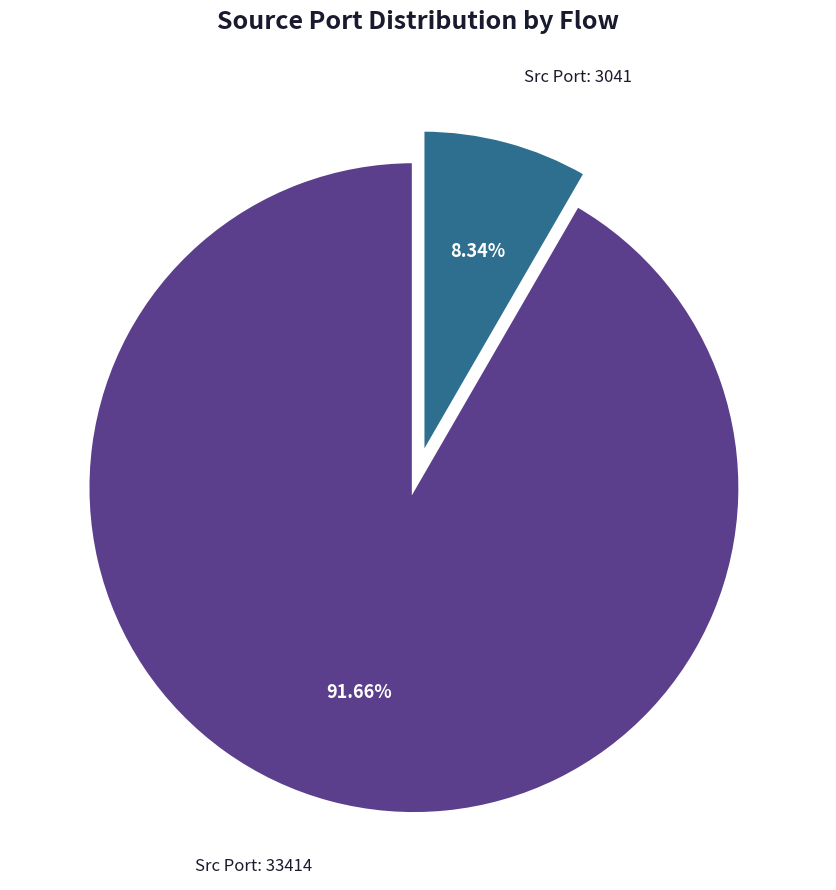

Is there a majority slice in this chart?

Yes